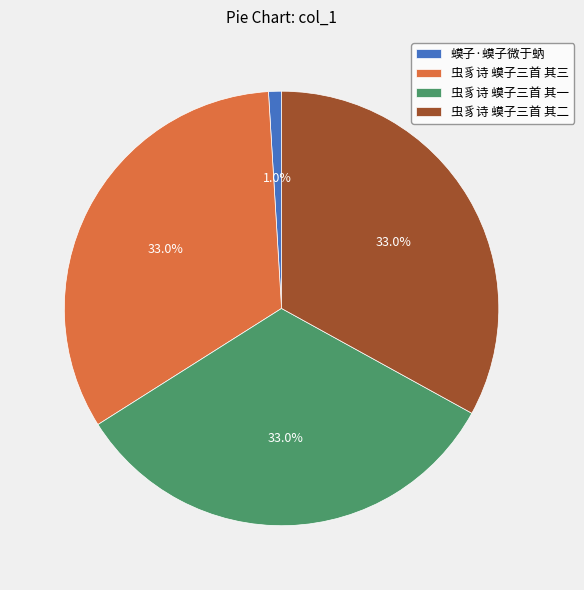

To the nearest percent, what is the average slice percentage?

25%